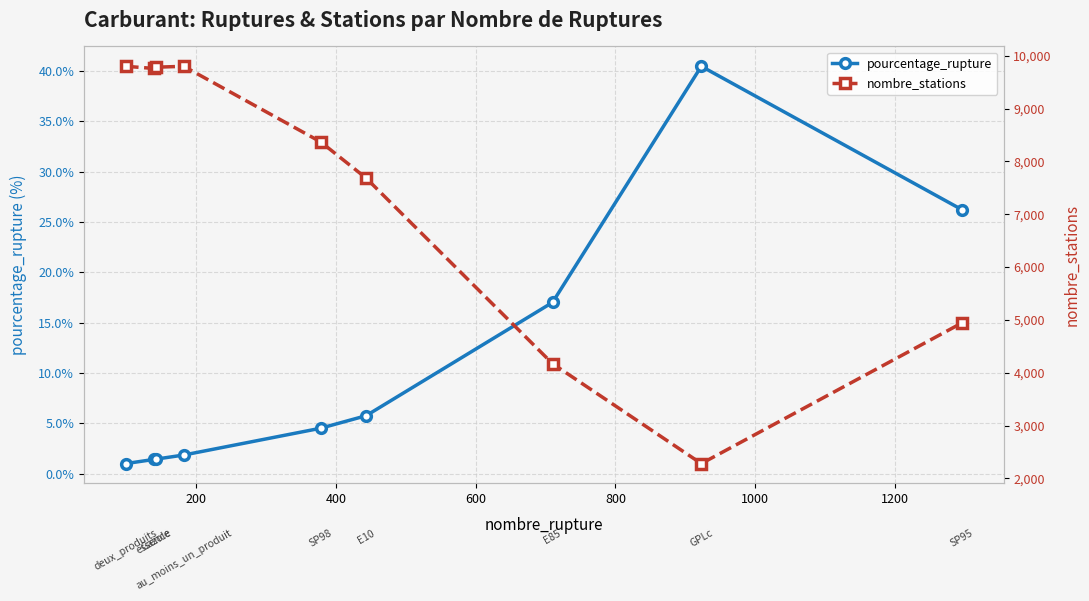

What is the difference between the second highest and second lowest values in the nombre_stations series?

5627.0